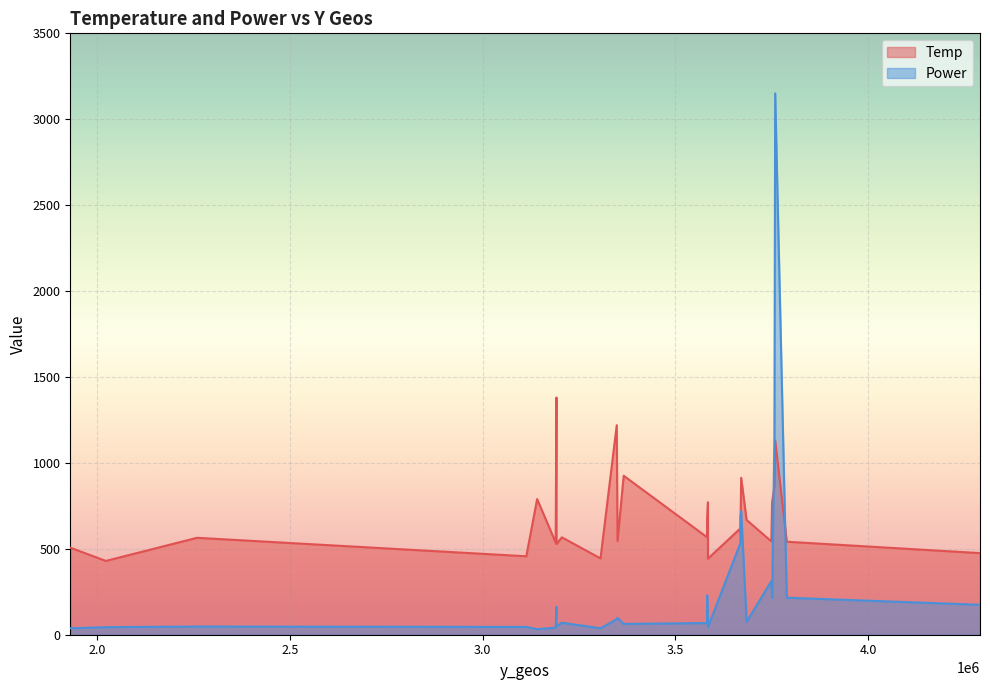

How many lines are shown in the chart?

2